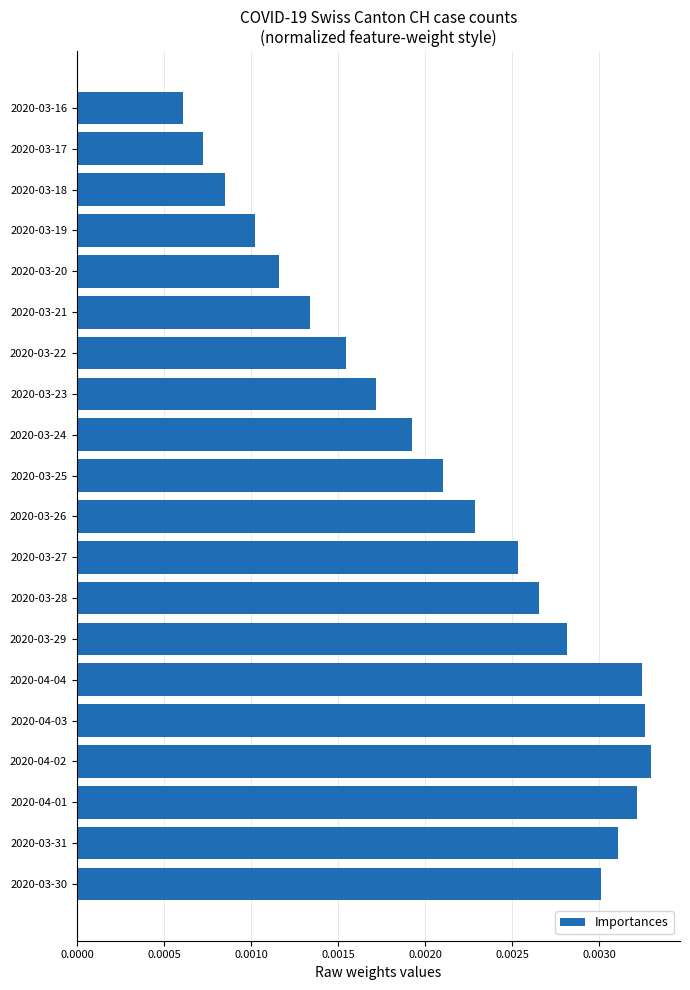

At which label is the value closest to 0?

2020-03-16